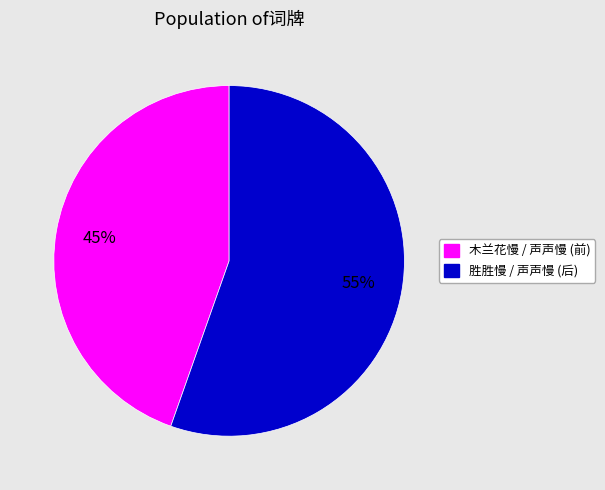

To the nearest percent, what is the average slice percentage?

50%